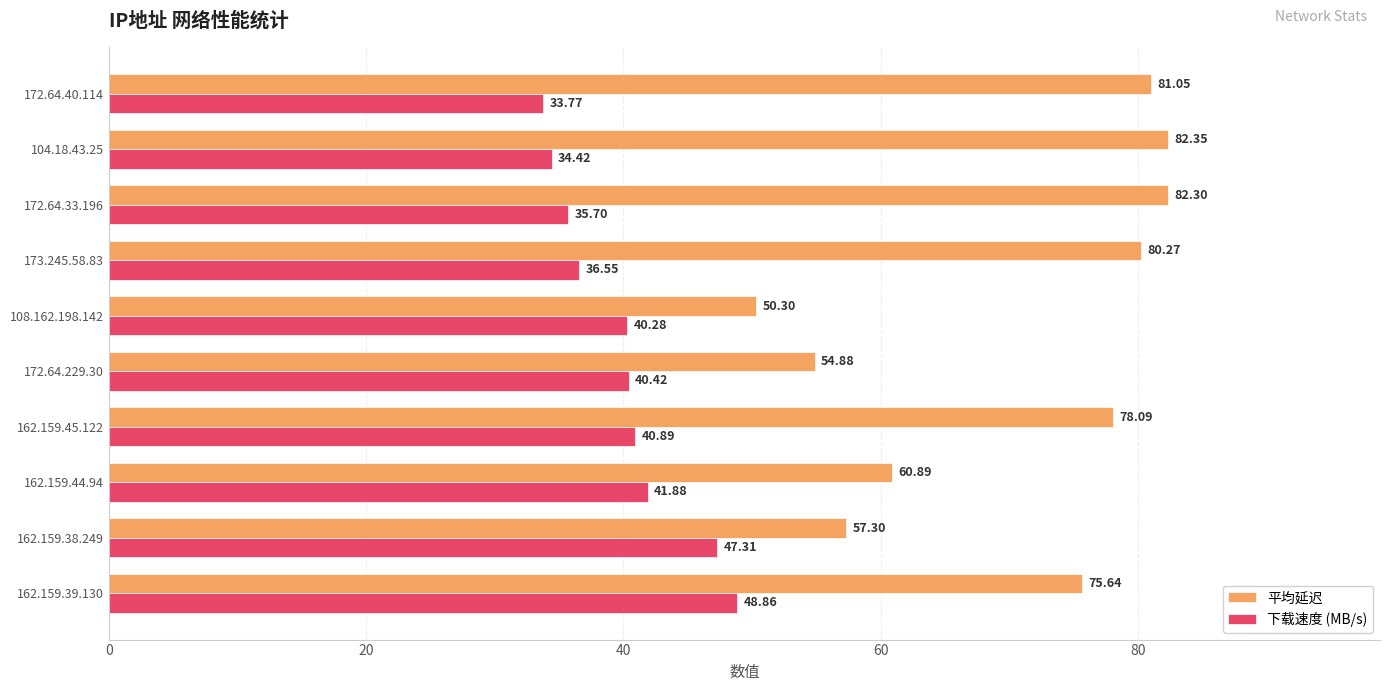

Which series has the largest range (max minus min)?

平均延迟